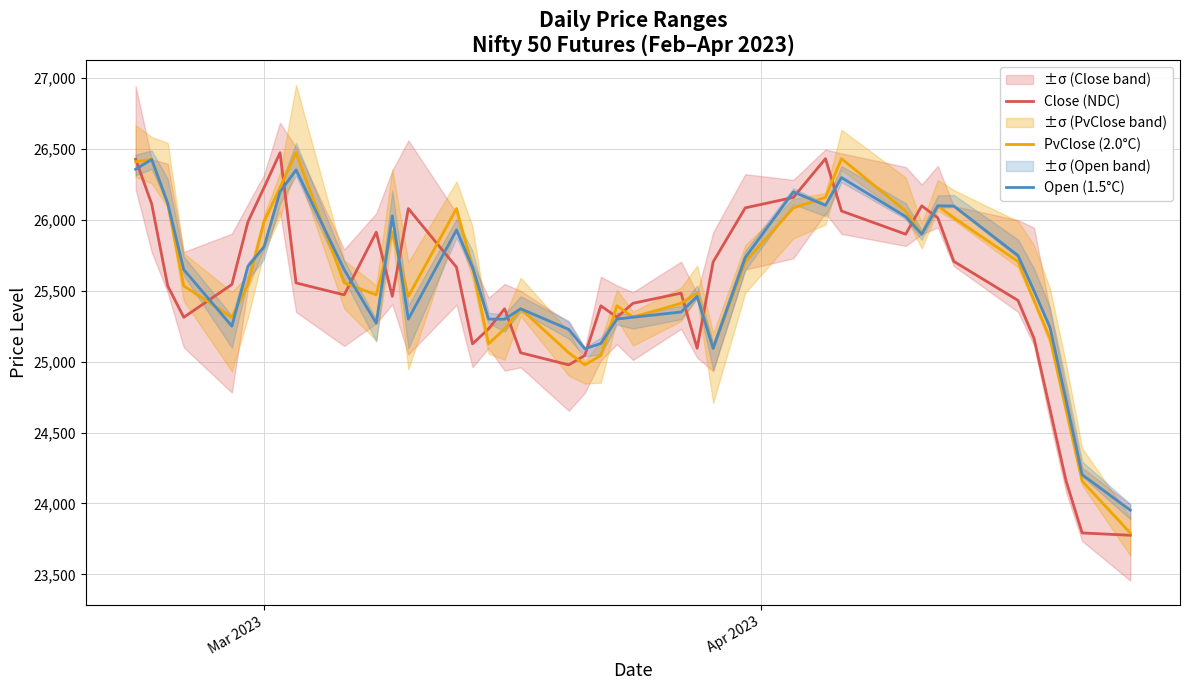

Is this an area chart (filled region under the line)?

No